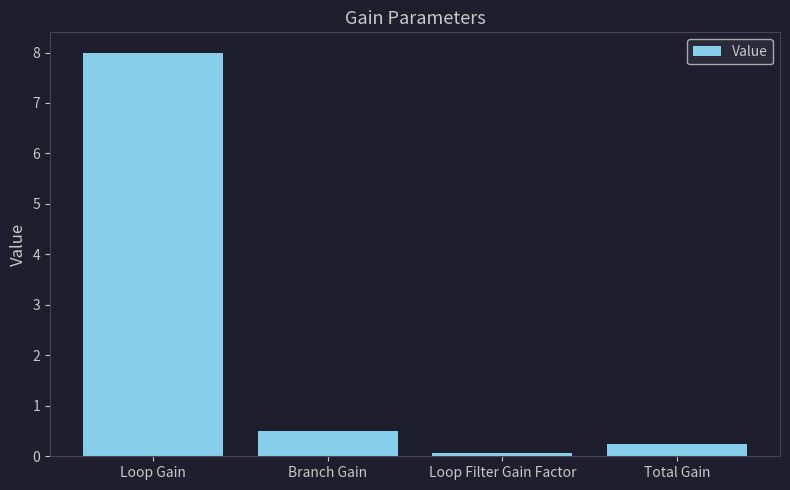

Where is the data nearest to the value 4?

Branch Gain